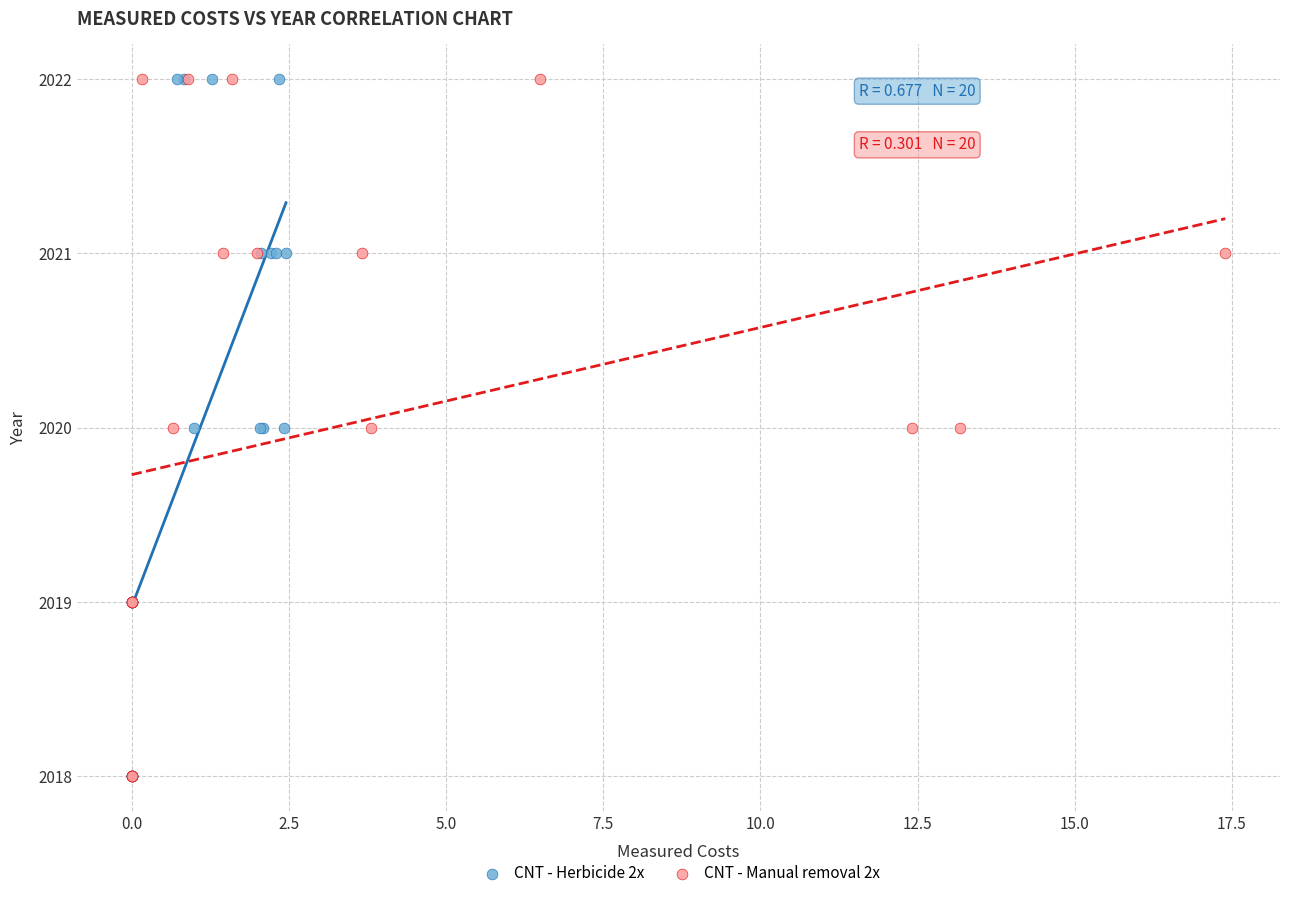

What are all the series names shown in the legend?

CNT - Herbicide 2x, CNT - Manual removal 2x